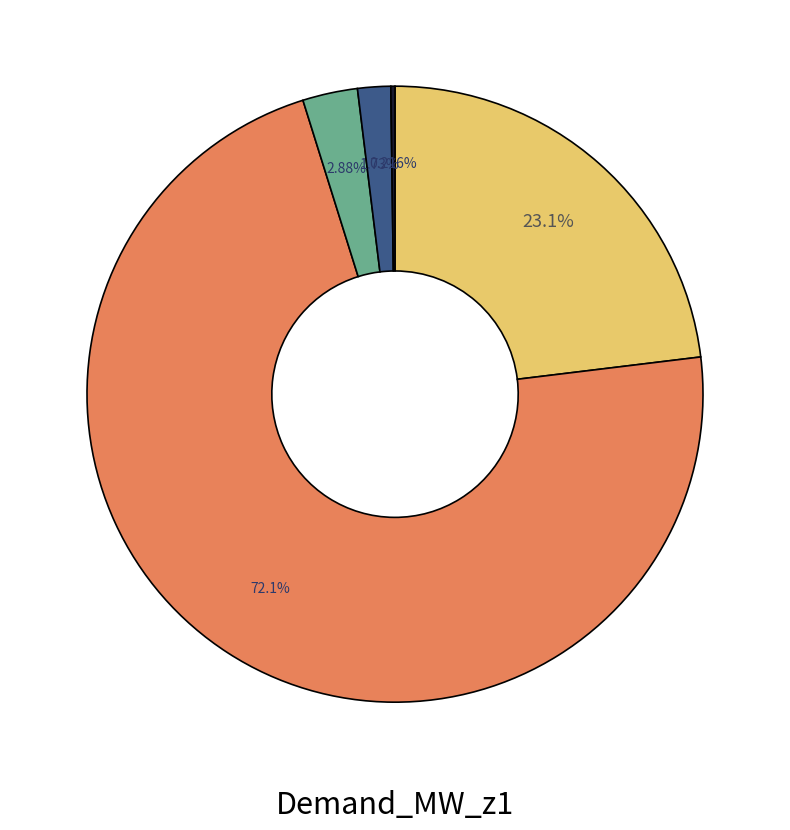

Is there any slice that represents more than half of the pie?

Yes